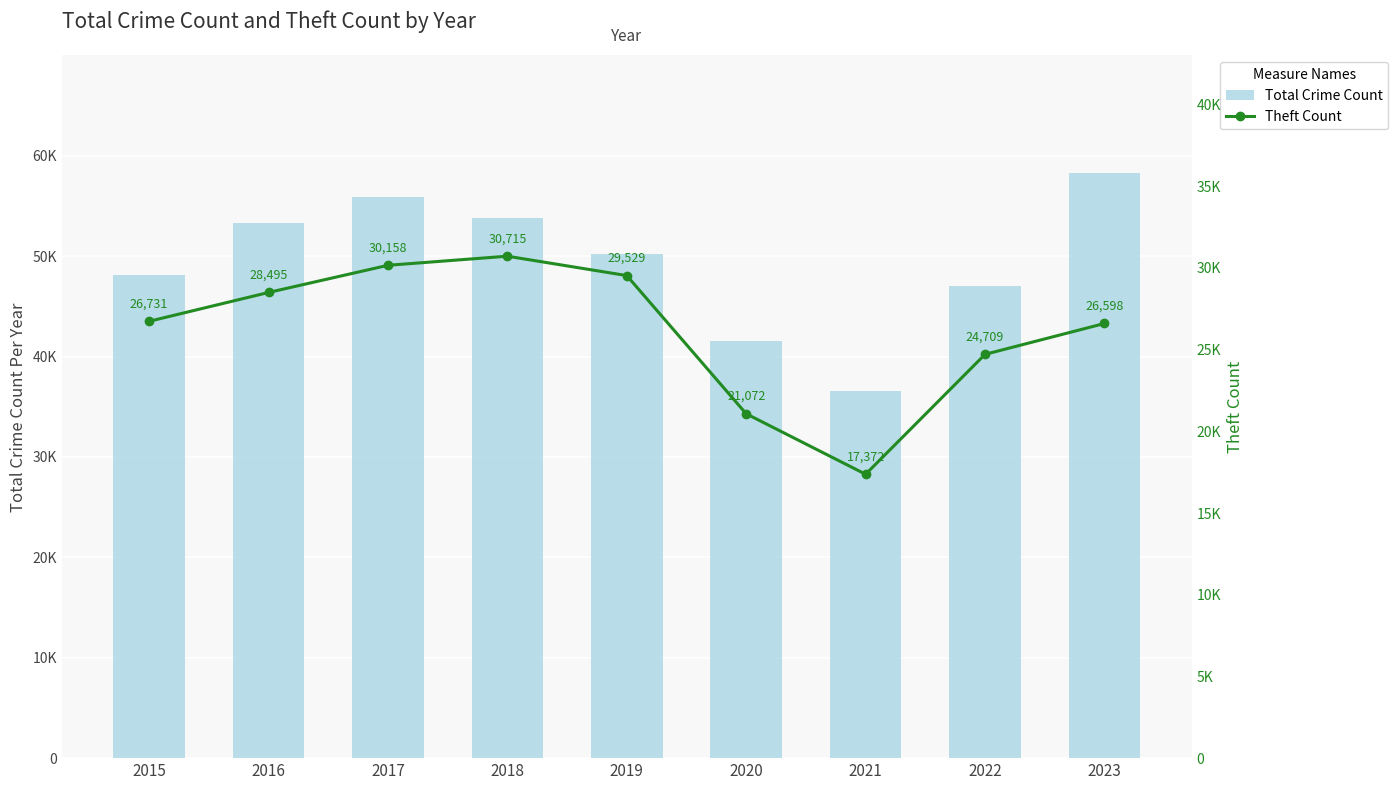

True or false: Total Crime Count has a value of 33643 at 2016.

False